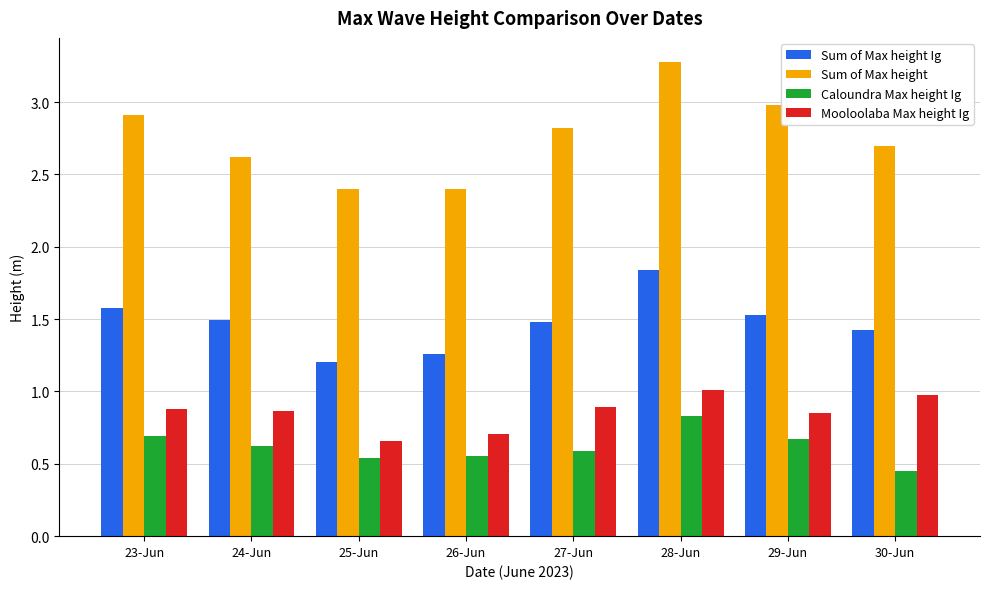

Which series changed the most between 29-Jun and 30-Jun?

Sum of Max height